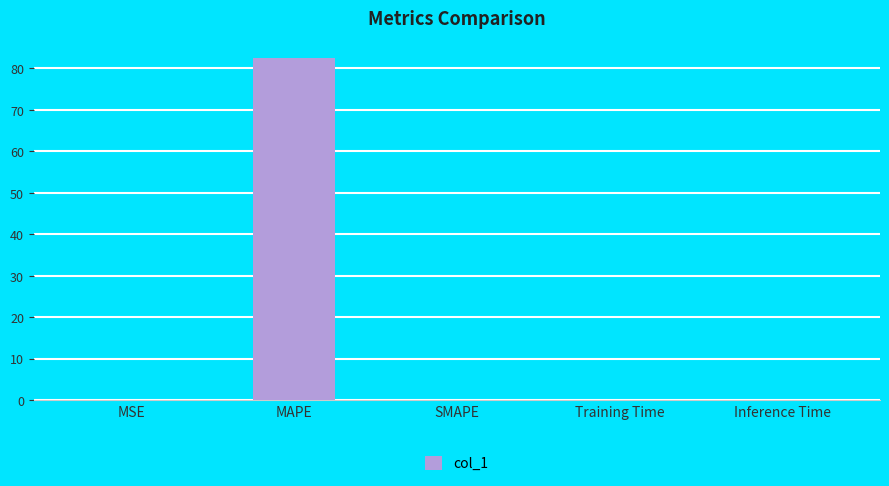

Is it true that the value at MSE is 0.1?

True